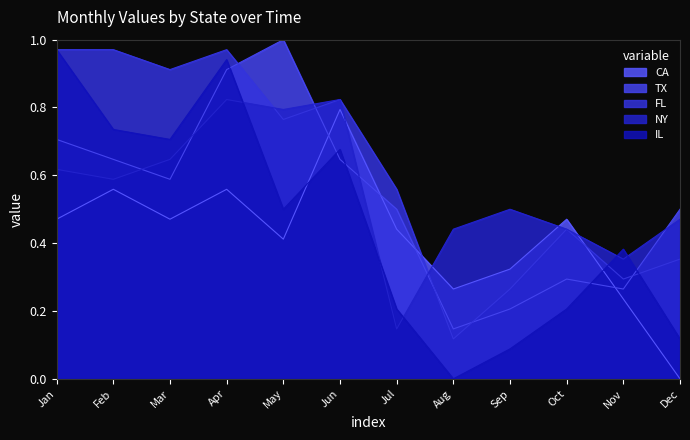

What is the approximate value of NY at Oct?

0.4